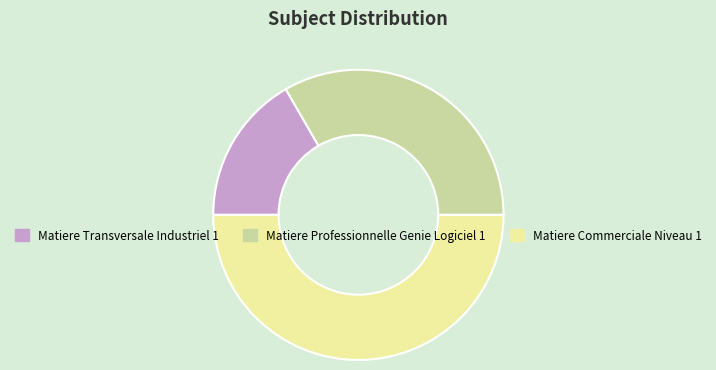

Between Matiere Professionnelle Genie Logiciel 1 and Matiere Transversale Industriel 1, which is larger?

Matiere Professionnelle Genie Logiciel 1